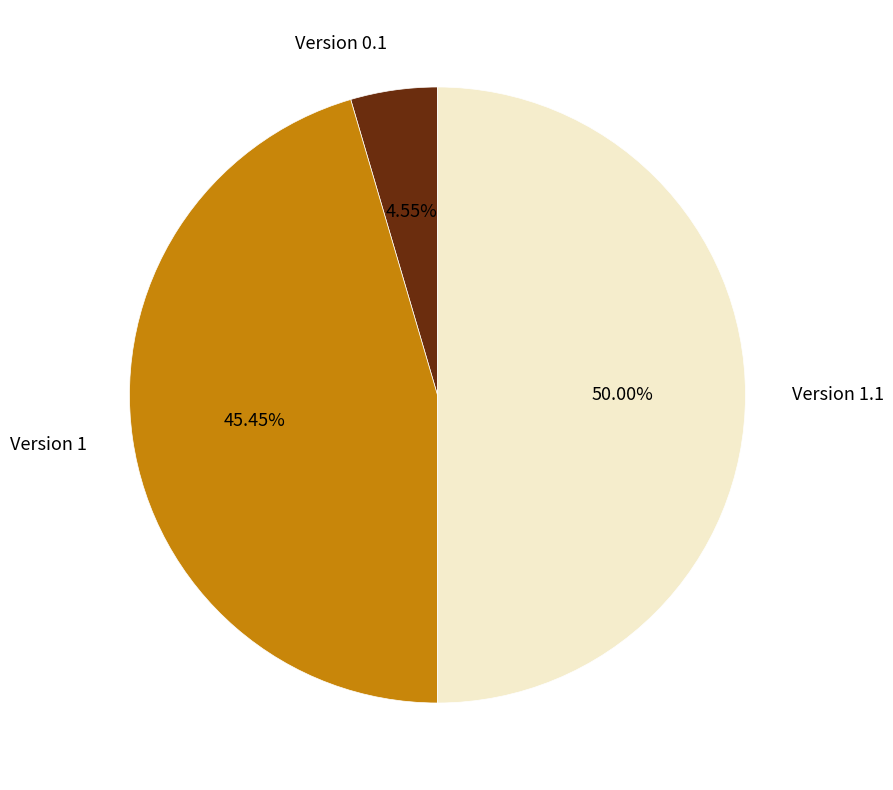

The Version 0.1 slice represents 13% of the pie. True or false?

False